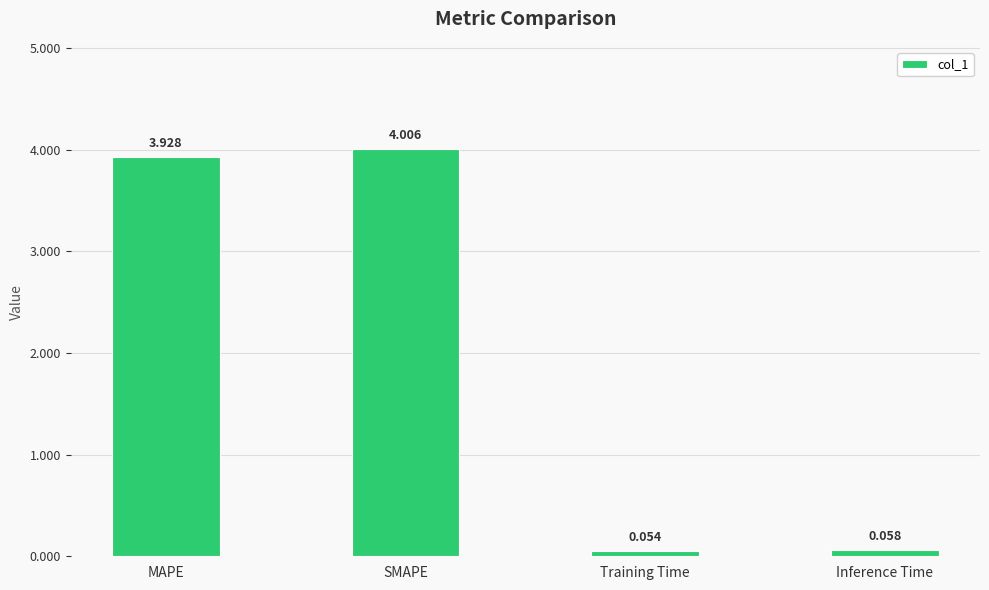

Rank the categories by value from highest to lowest.

SMAPE, MAPE, Inference Time, Training Time